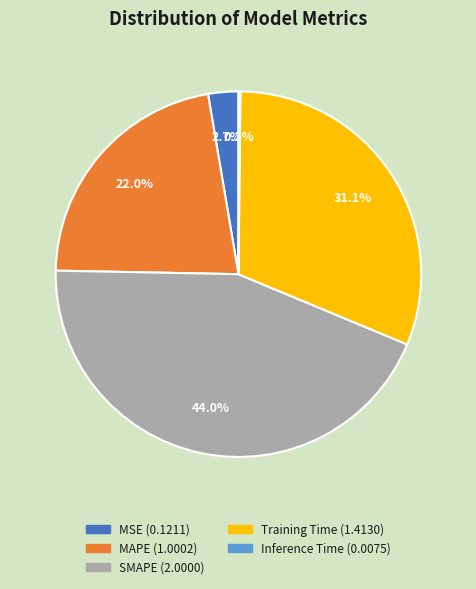

What is the largest slice in the pie chart?

SMAPE